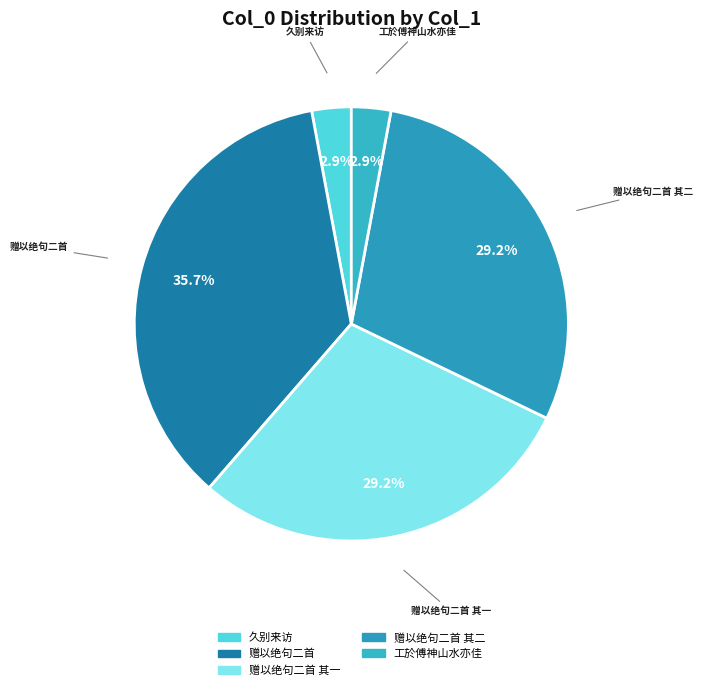

How much of the chart is everything except 赠以绝句二首?

64.3%